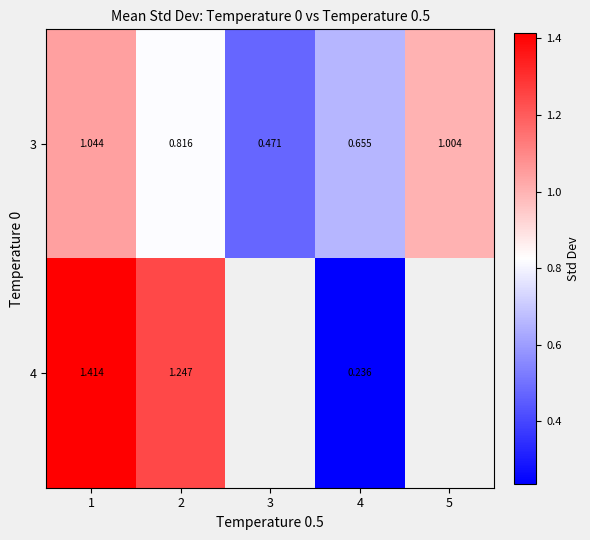

The value of 3 at 5 is 1.0. True or false?

True